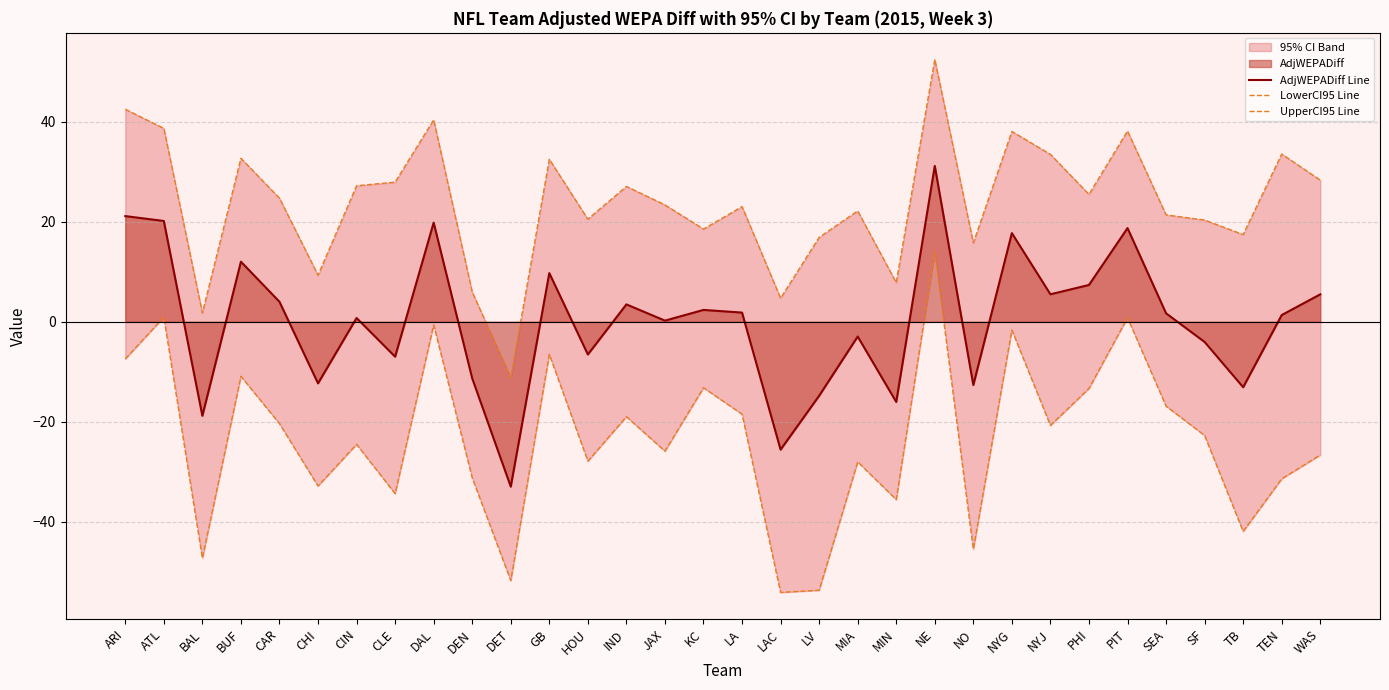

What is the value of the UpperCI95 Line point at the 18th from the left?

4.7